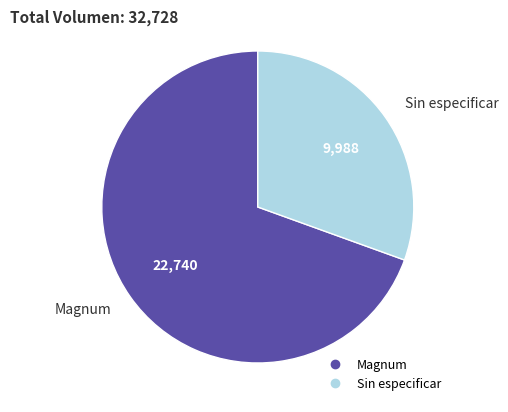

How many segments does this pie chart have?

2